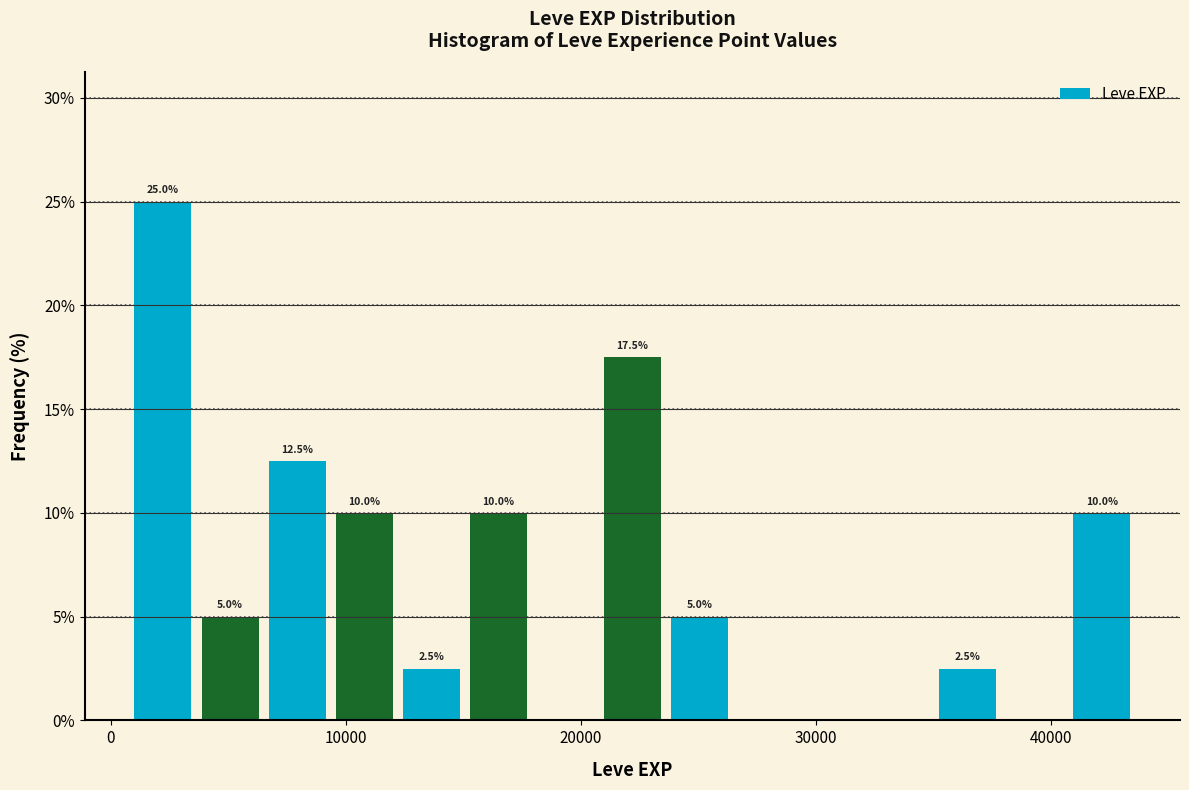

Around what value on the x-axis is the tallest bar? Give the approximate position of its centre, as read against the axis.

2000